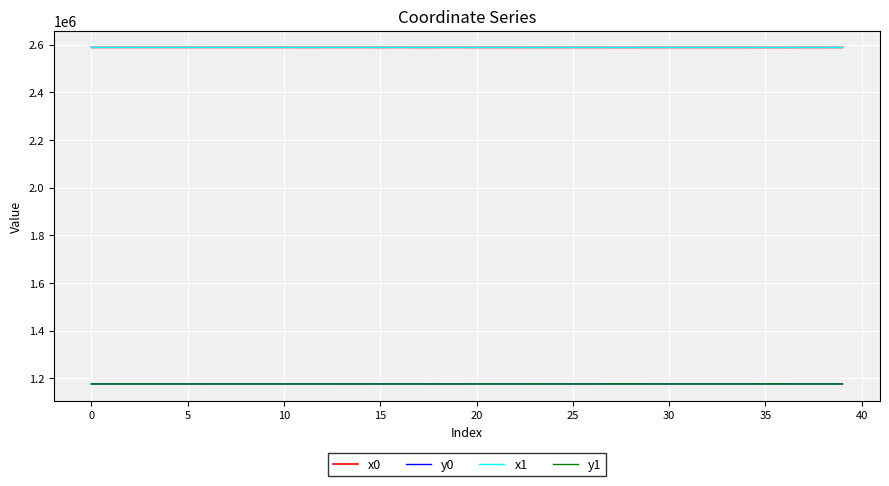

What is the maximum value shown in the chart?

2588248.7